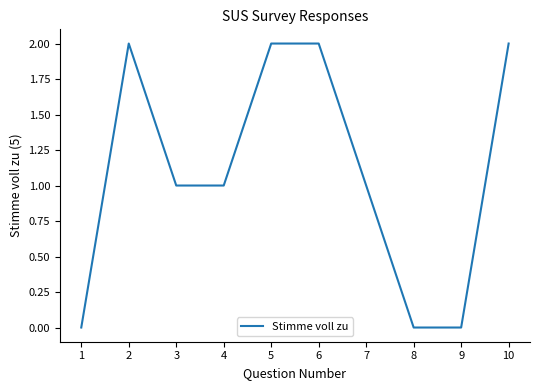

The value at 1 is 0. True or false?

True